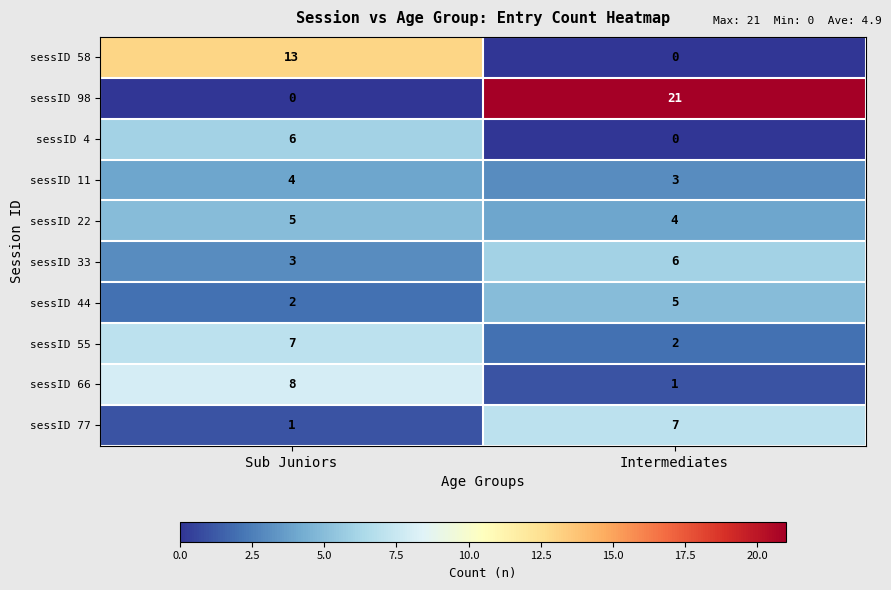

Reading right to left, extract all data points from this chart.

sessID 58: Intermediates=0	Sub Juniors=13
sessID 98: Intermediates=21	Sub Juniors=0
sessID 4: Intermediates=0	Sub Juniors=6
sessID 11: Intermediates=3	Sub Juniors=4
sessID 22: Intermediates=4	Sub Juniors=5
sessID 33: Intermediates=6	Sub Juniors=3
sessID 44: Intermediates=5	Sub Juniors=2
sessID 55: Intermediates=2	Sub Juniors=7
sessID 66: Intermediates=1	Sub Juniors=8
sessID 77: Intermediates=7	Sub Juniors=1